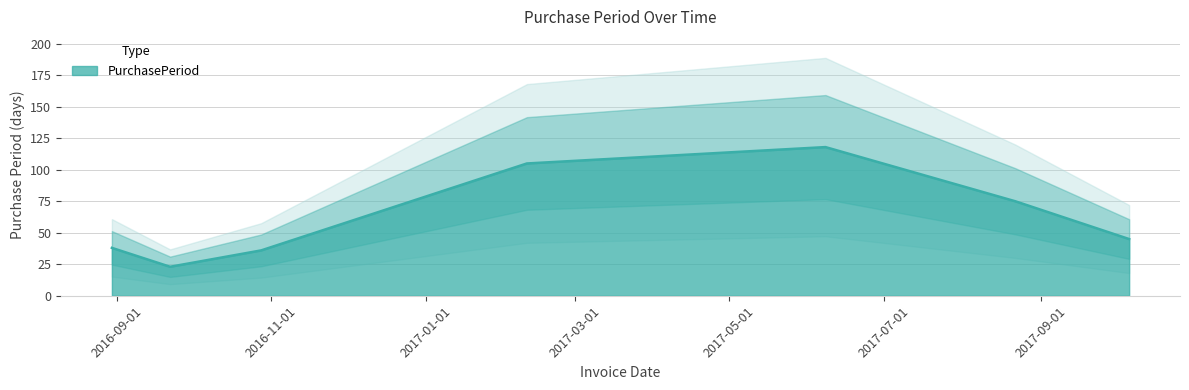

What is the change in value from 2016-10-28 to 2017-06-08?

+82